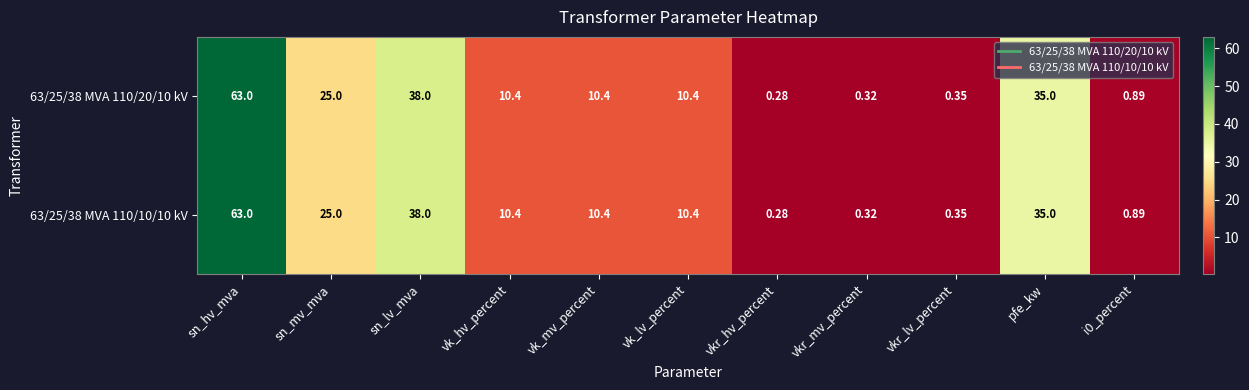

Where does the 63/25/38 MVA 110/20/10 kV series first go above 10?

sn_hv_mva